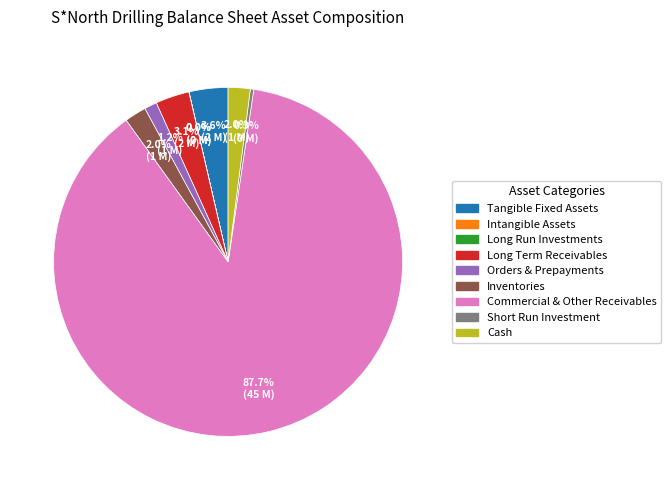

What portion of the pie excludes Inventories?

98.0%